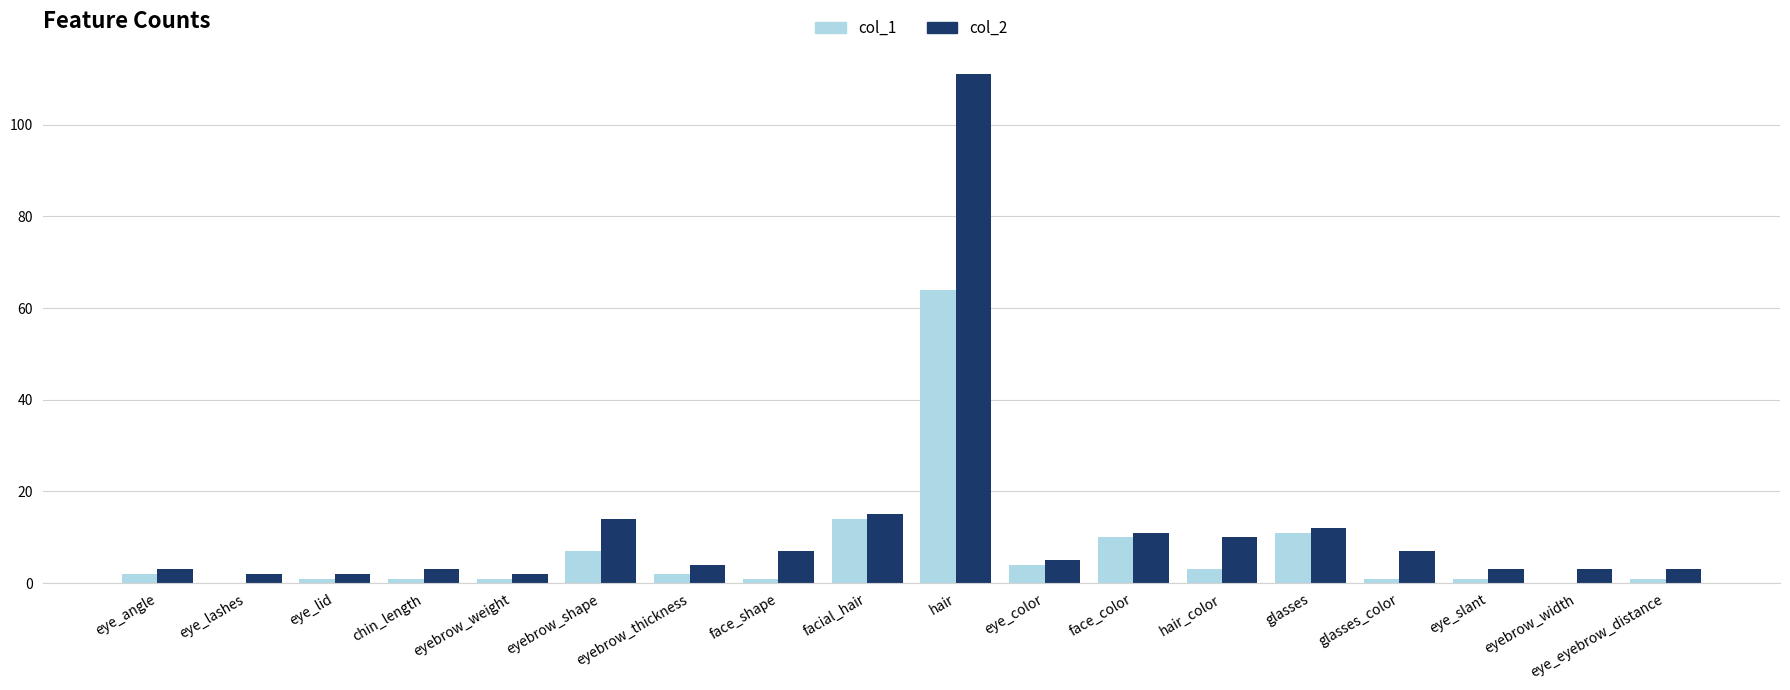

Which series has the largest range (max minus min)?

col_2